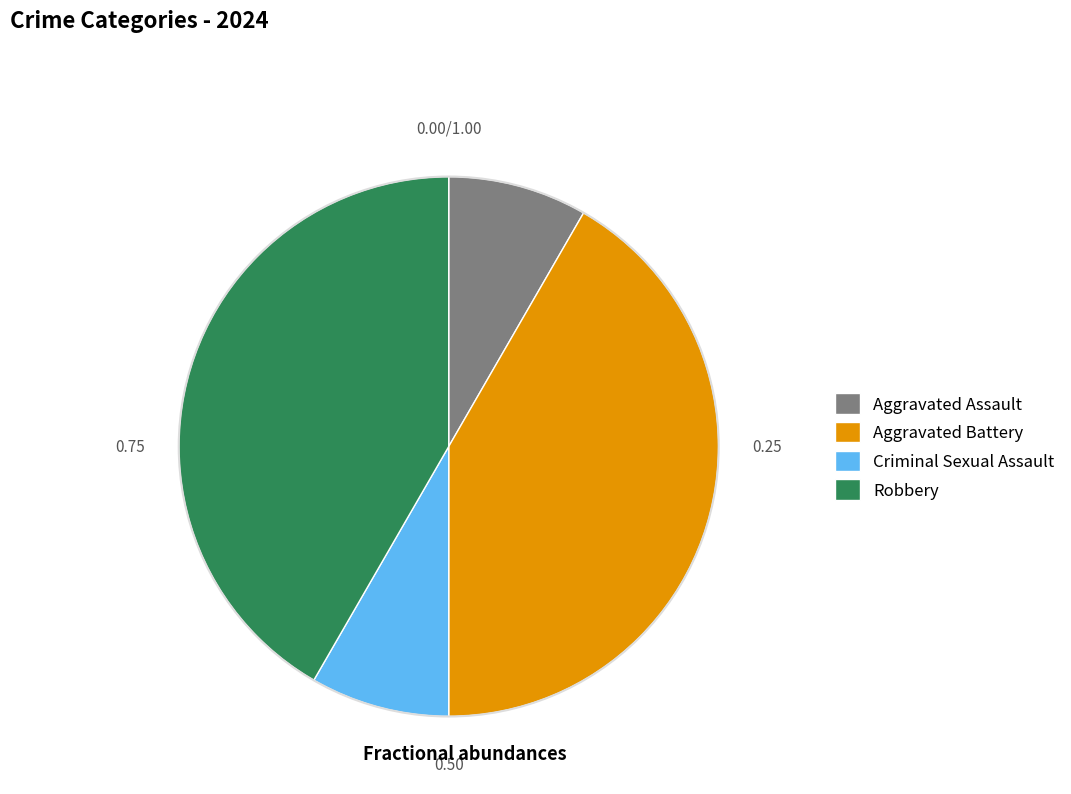

Is Robbery the majority of the pie?

No